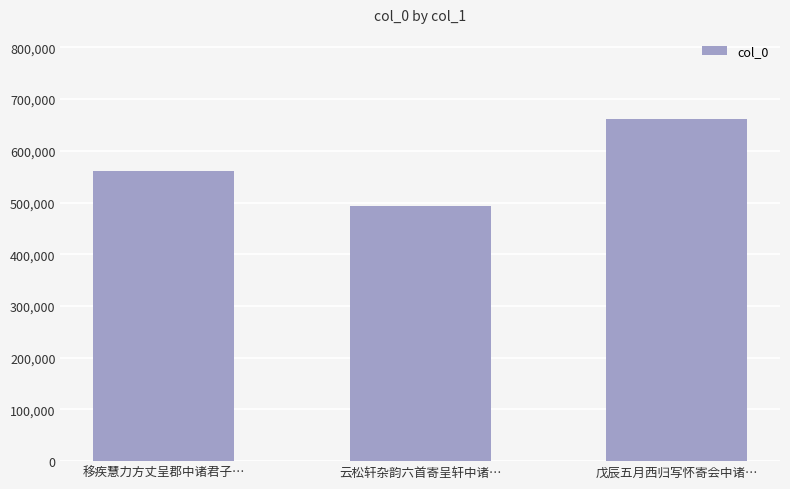

Reading left to right, list all the values displayed in this chart.

561105	493039	660890